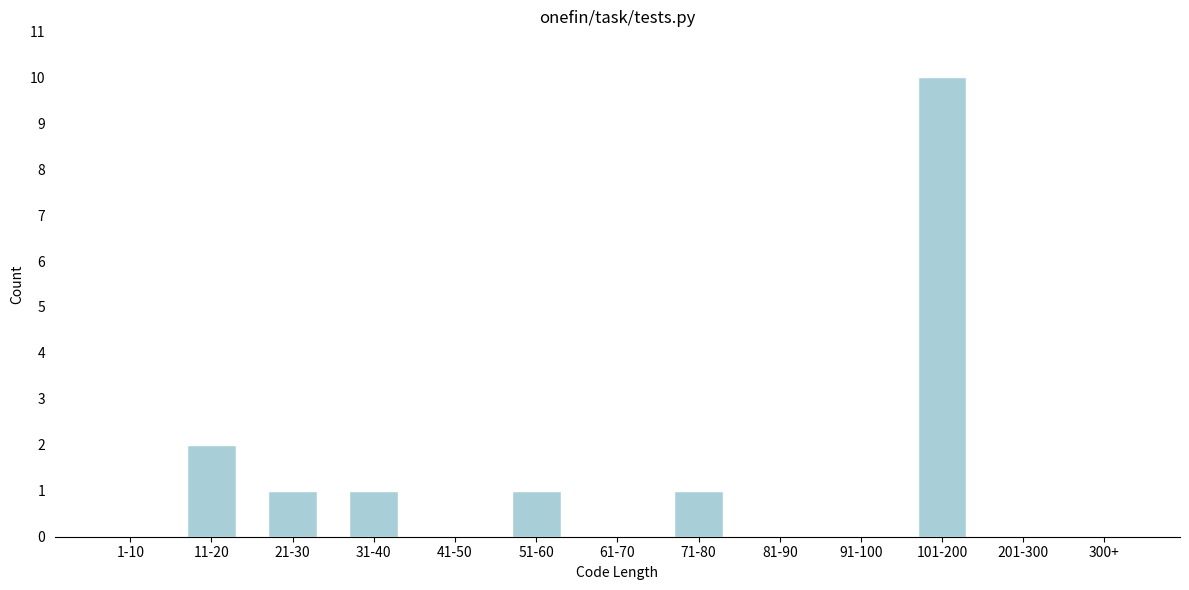

Reading right to left, what are all the values shown in this chart?

300+=0	201-300=0	101-200=10	91-100=0	81-90=0	71-80=1	61-70=0	51-60=1	41-50=0	31-40=1	21-30=1	11-20=2	1-10=0